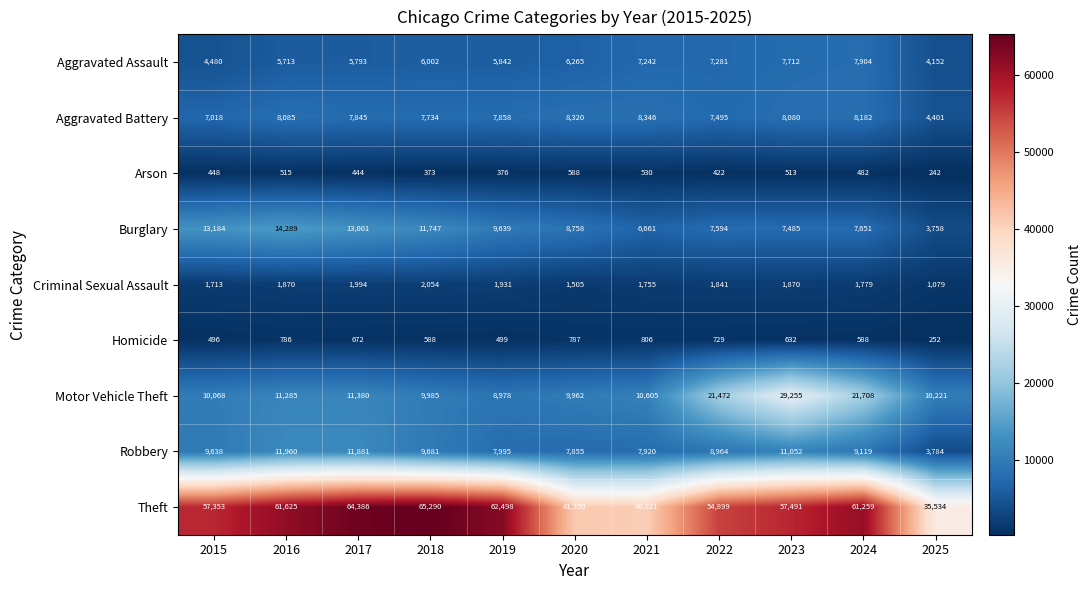

What is the highest value of the Arson series?

588